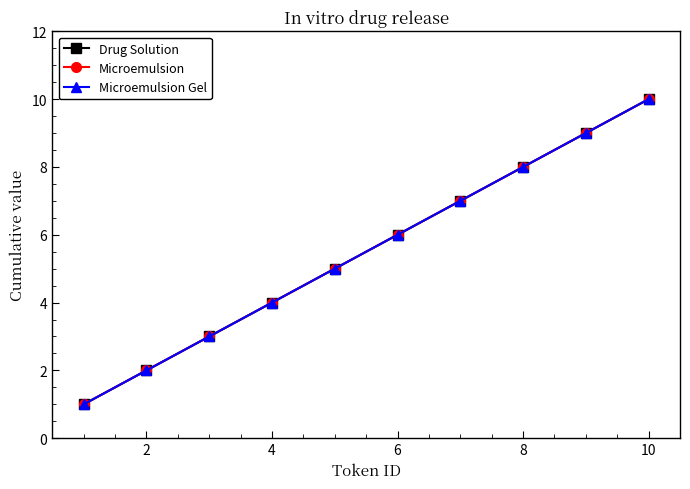

Does the chart have visible grid lines?

No